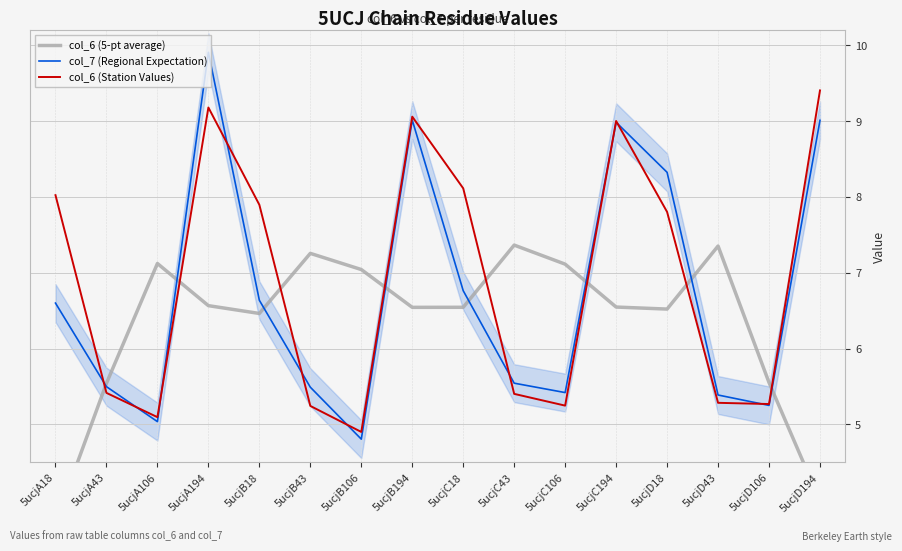

What is the total value across all series at 5ucjA106?

17.3